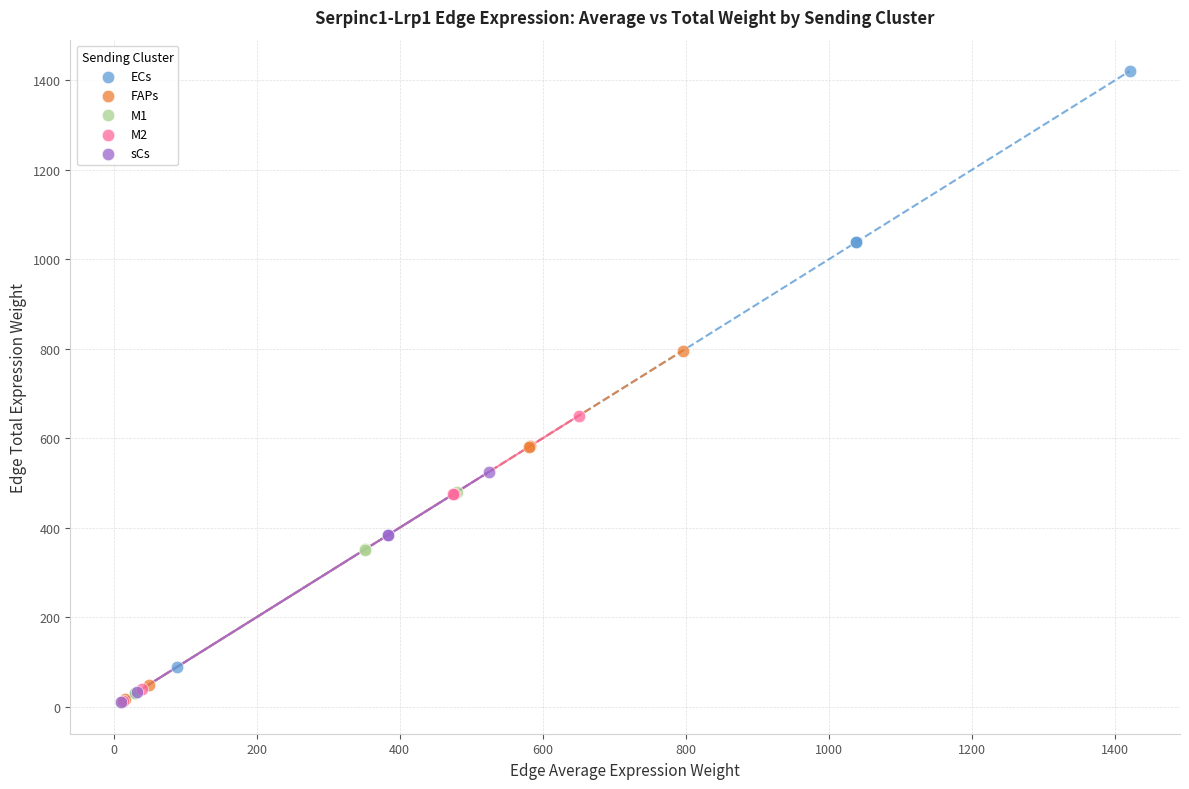

Which series reaches the maximum Y coordinate?

ECs